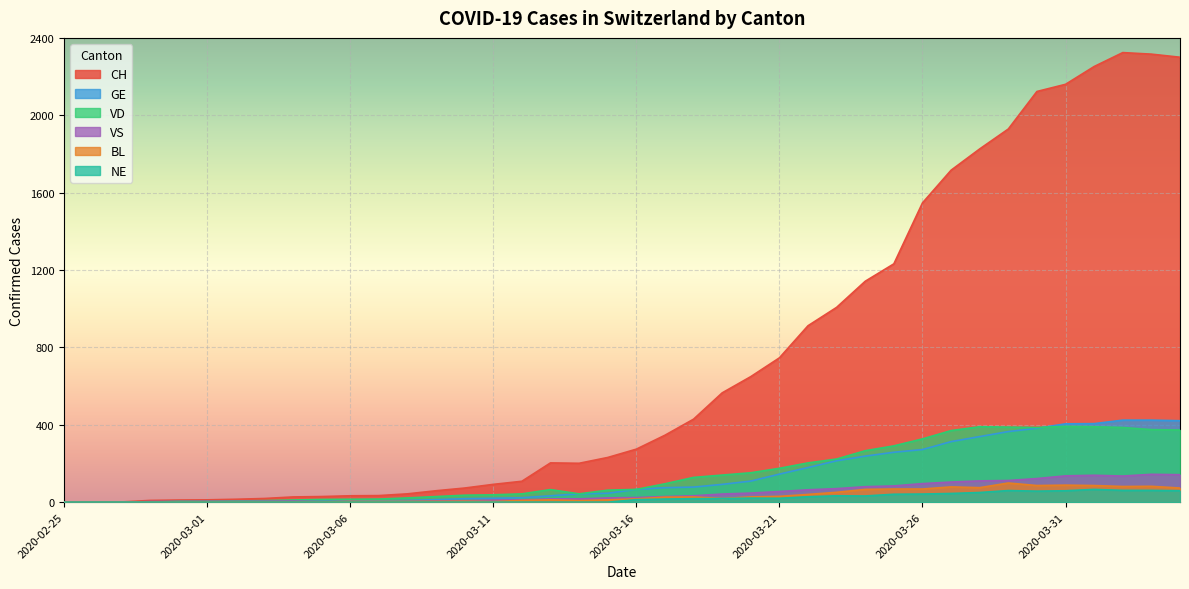

What is the difference between the maximum and minimum values in the GE series?

424